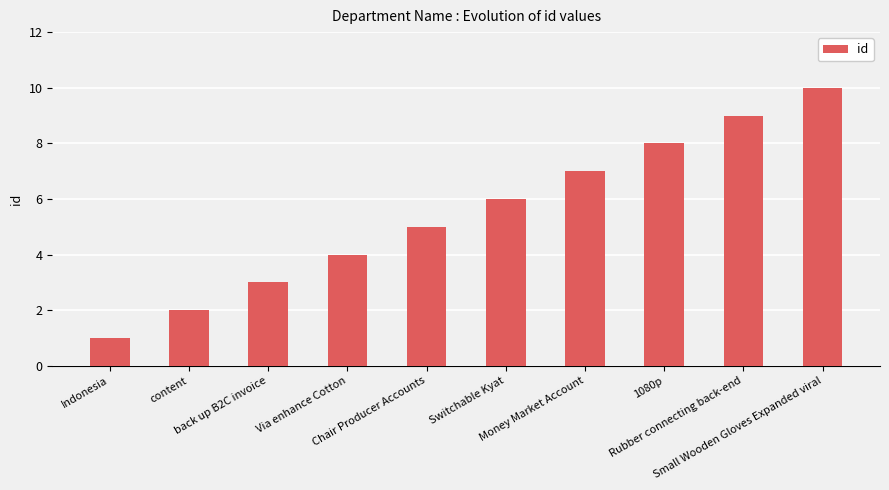

What is the ratio of the value at 1080p to the value at Indonesia?

8.0